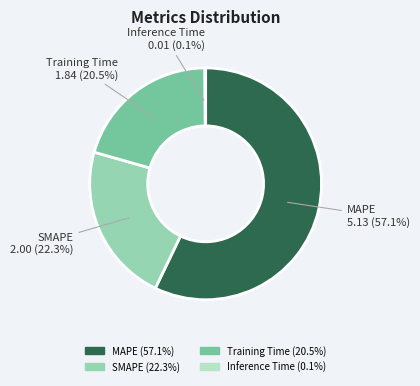

Does MAPE account for over 50% of the chart?

Yes